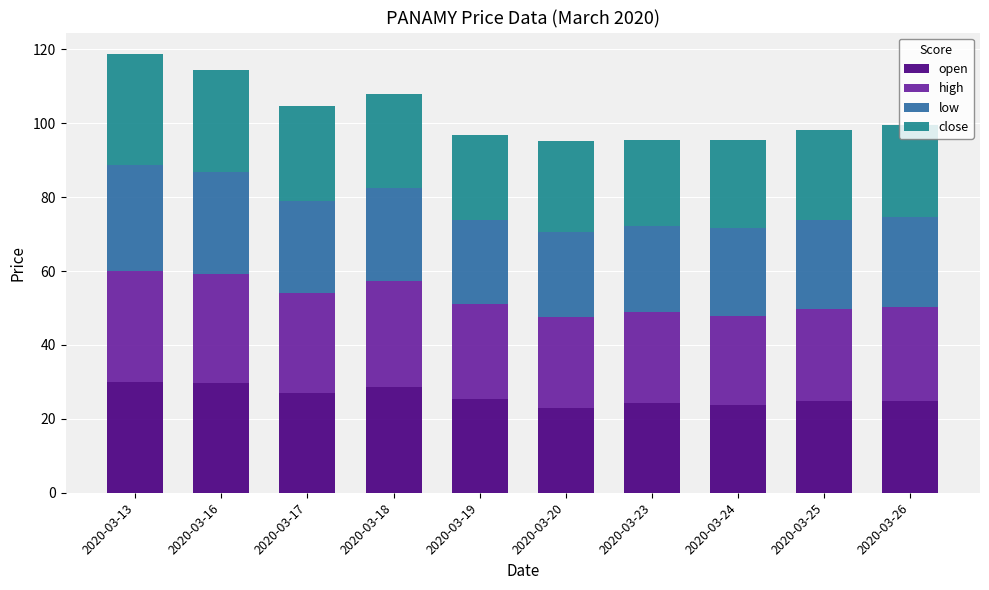

What is the difference between the maximum and minimum values in the open series?

7.0